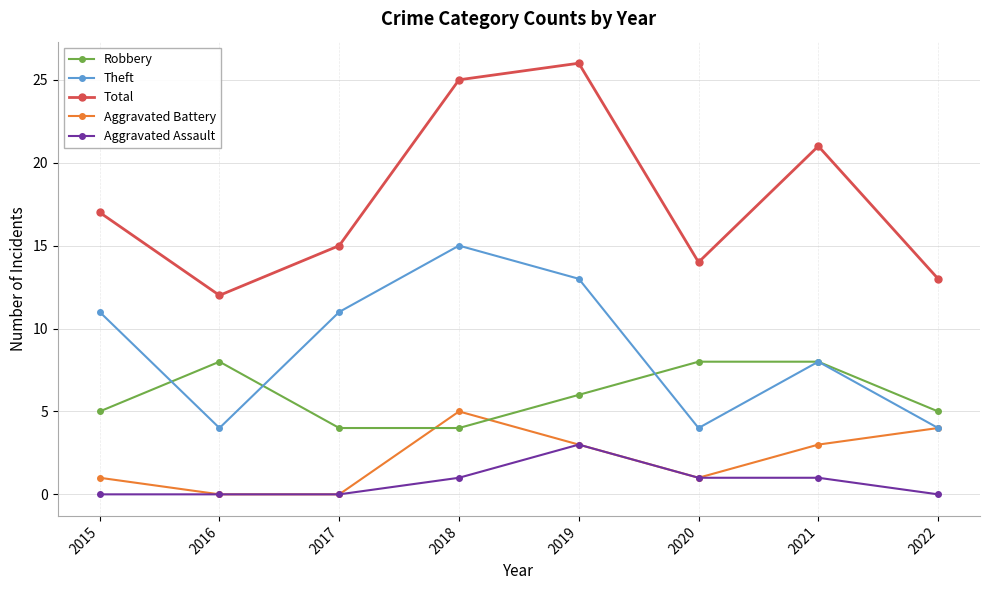

The Total series shows 21 at 2021. True or false?

True